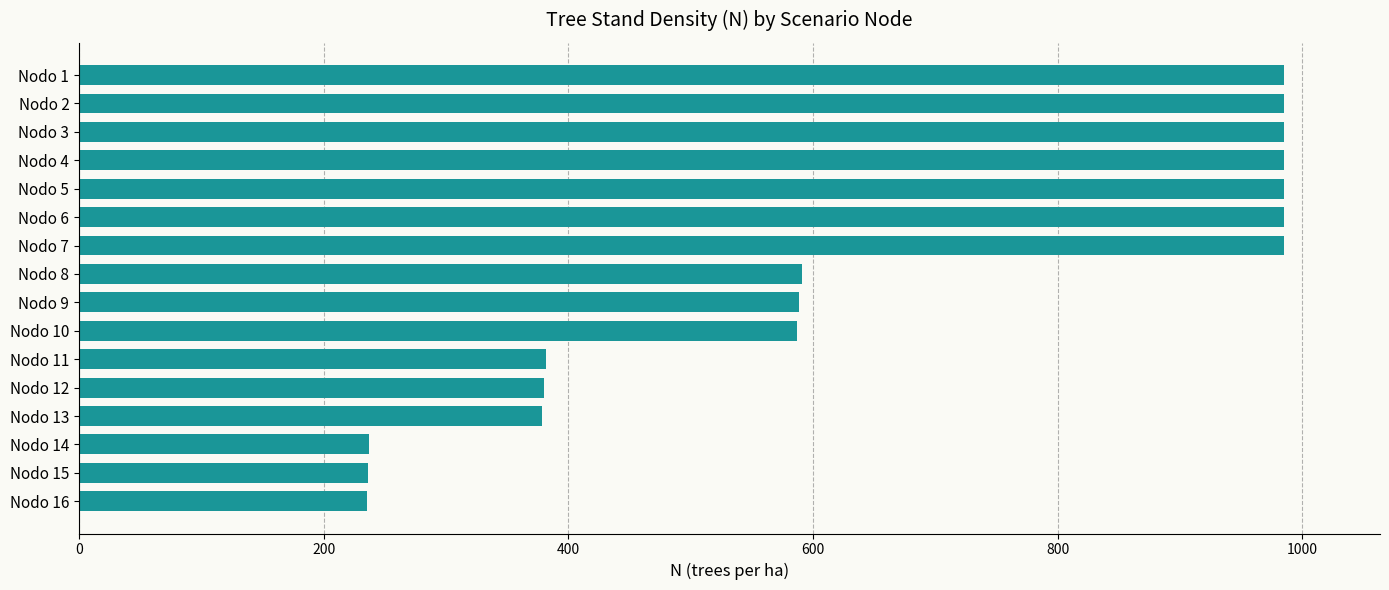

What is the value of the 8th bar from the top?

590.9